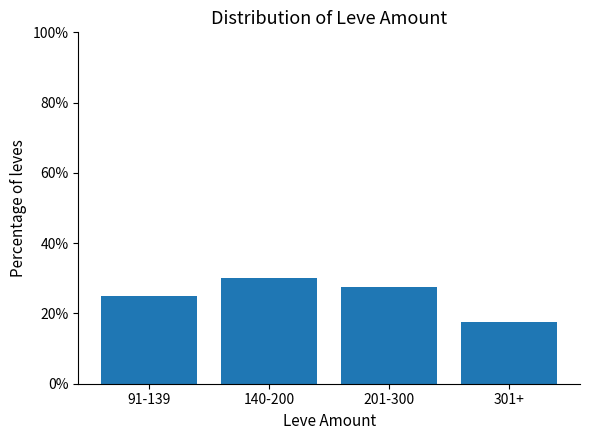

Approximately how many times larger is the value at 301+ compared to 91-139?

0.7